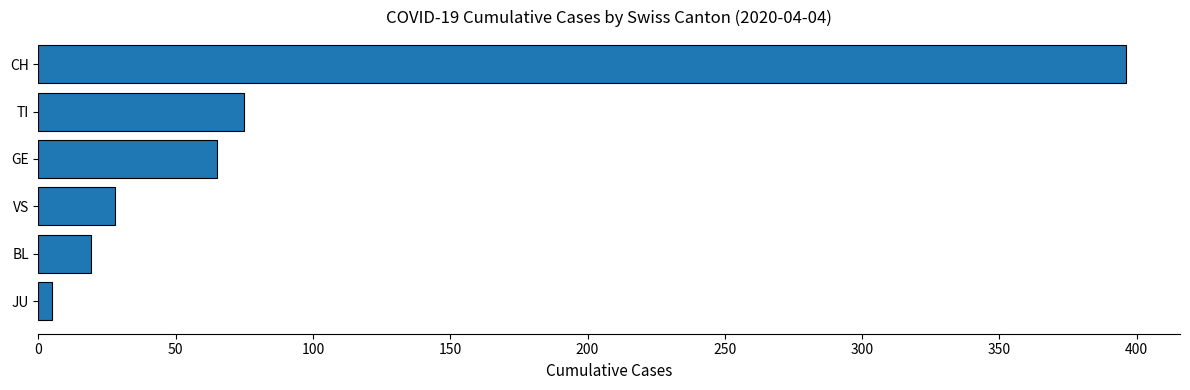

The chart shows a value of 44 at GE. True or false?

False